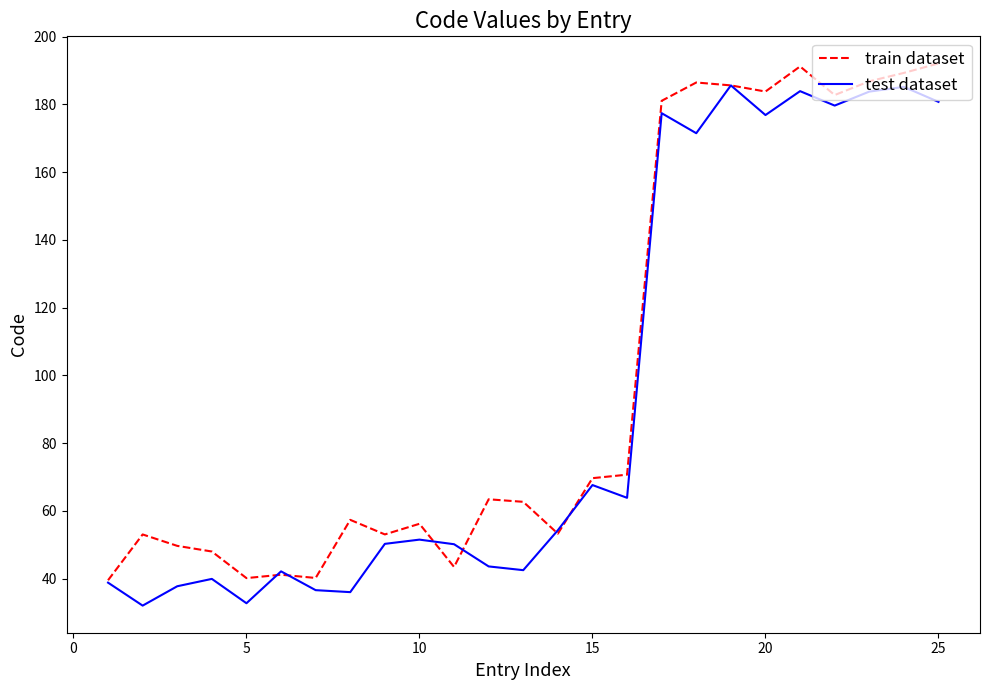

Rank the series by their average value, from highest to lowest.

train dataset, test dataset